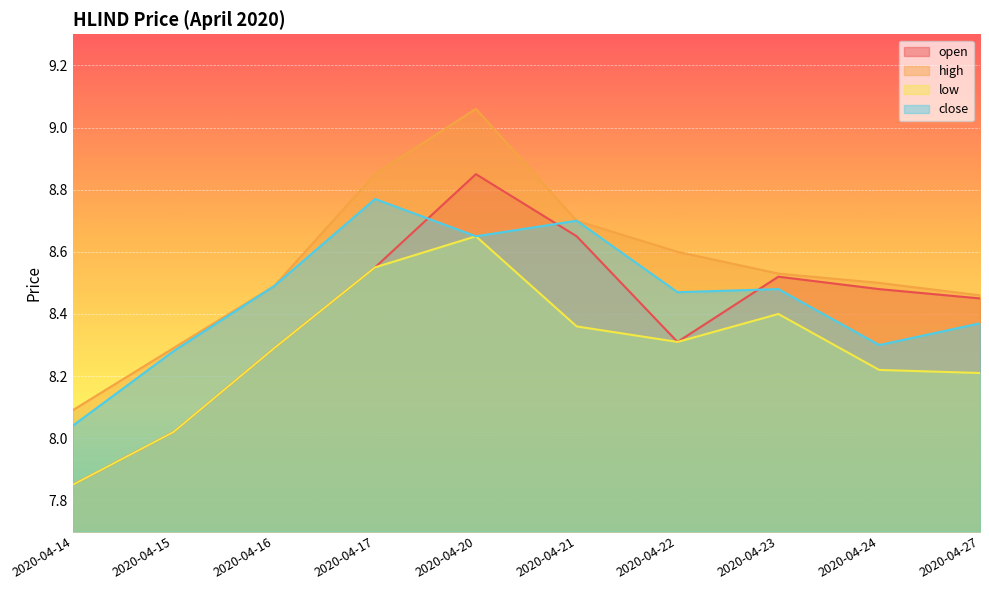

Reading left to right, extract all data points from this chart.

open: 7.8	8.0	8.3	8.6	8.8	8.7	8.3	8.5	8.5	8.4
high: 8.1	8.3	8.5	8.8	9.1	8.7	8.6	8.5	8.5	8.5
low: 7.8	8.0	8.3	8.6	8.7	8.4	8.3	8.4	8.2	8.2
close: 8.0	8.3	8.5	8.8	8.7	8.7	8.5	8.5	8.3	8.4